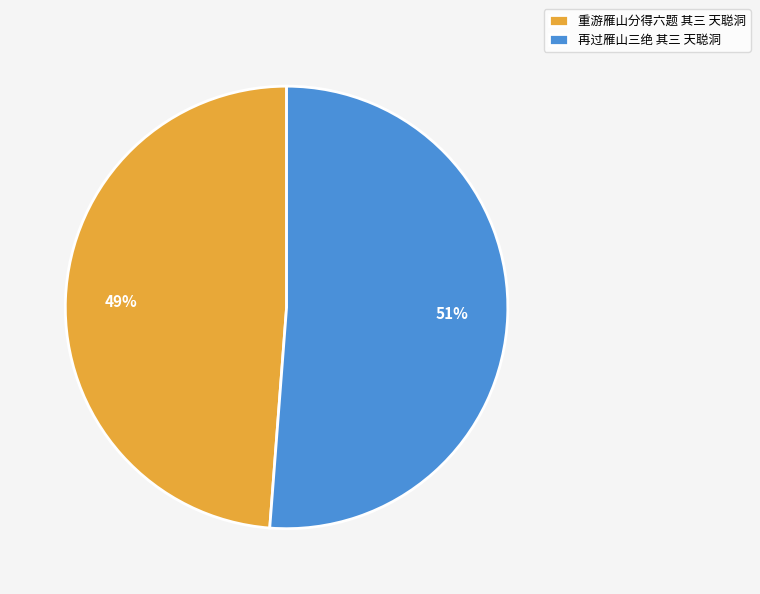

True or false: 再过雁山三绝 其三 天聪洞 accounts for 51% of the total.

True